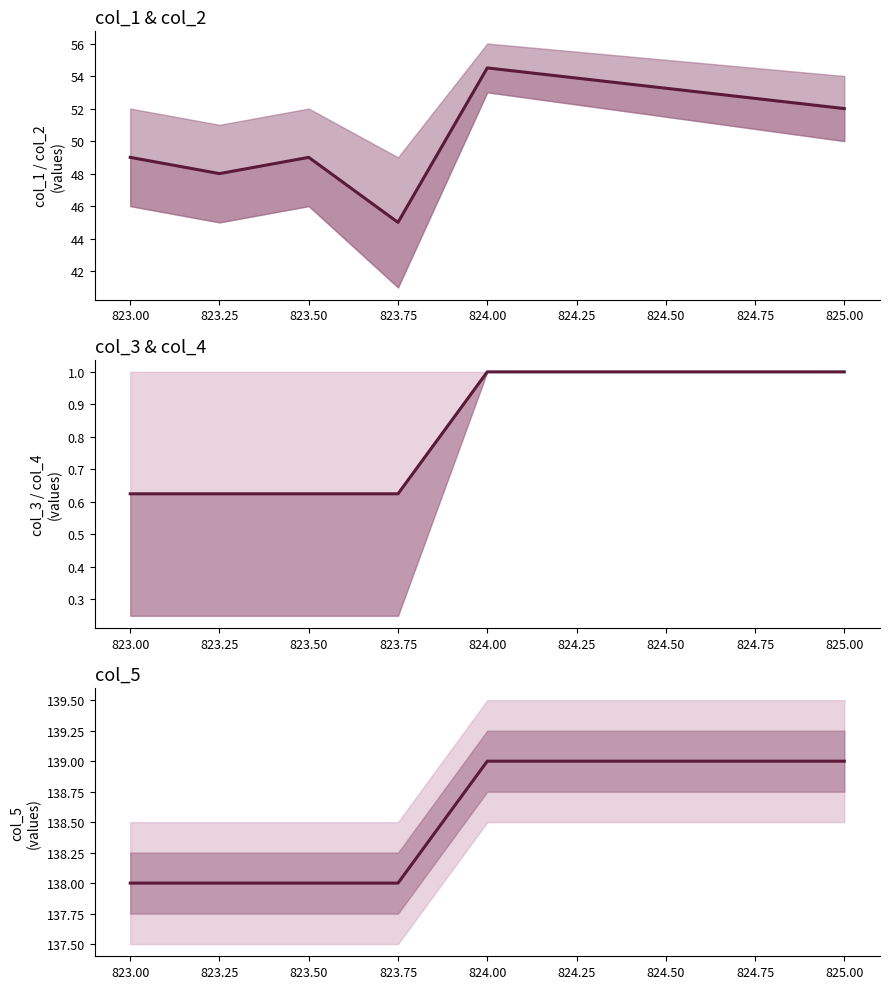

True or false: col_5 and col_3 cross at least once.

False